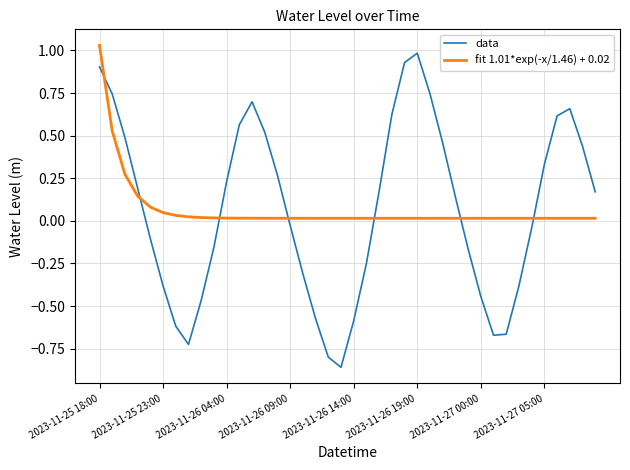

Which series has the widest spread of values?

data